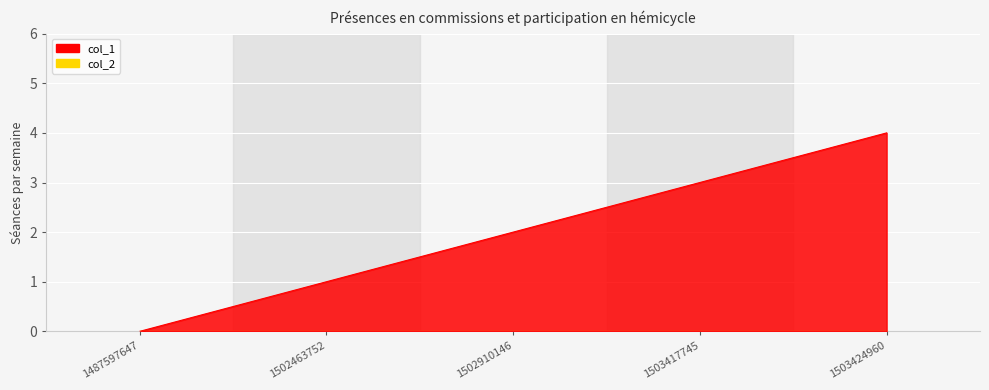

Reading right to left, extract all data points from this chart.

1503424960=4	1503417745=3	1502910146=2	1502463752=1	1487597647=0